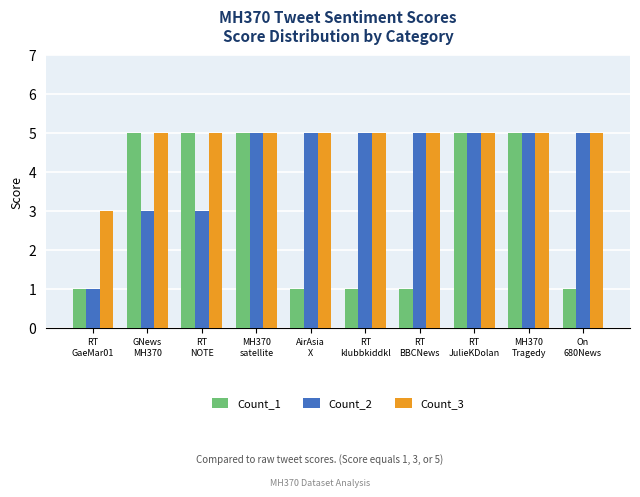

Which series changed the most between GNews
MH370 and RT
klubbkiddkl?

Count_1